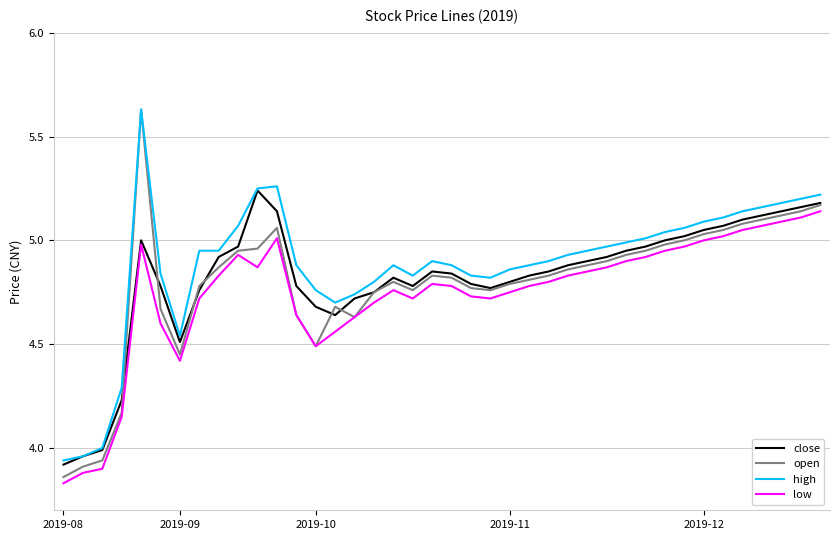

Which series has the largest range (max minus min)?

open